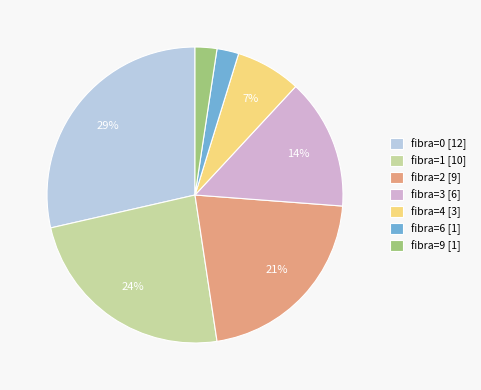

To the nearest percent, what is the difference between the fibra=2 [9] and fibra=4 [3] slice percentages?

14%